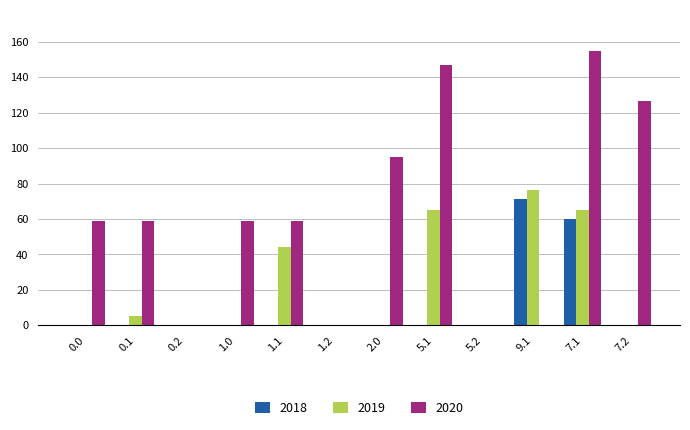

The value of 2019 at 0.0 is -26.4. True or false?

False